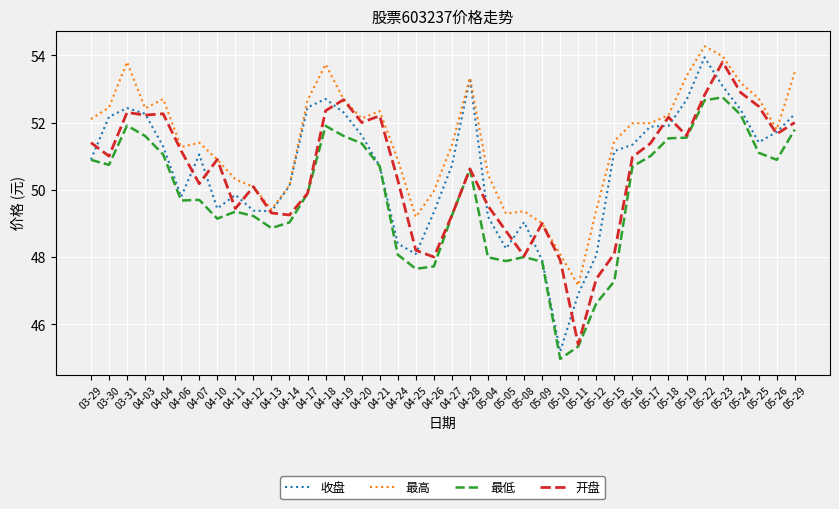

At which label does 收盘 first exceed 51?

03-30